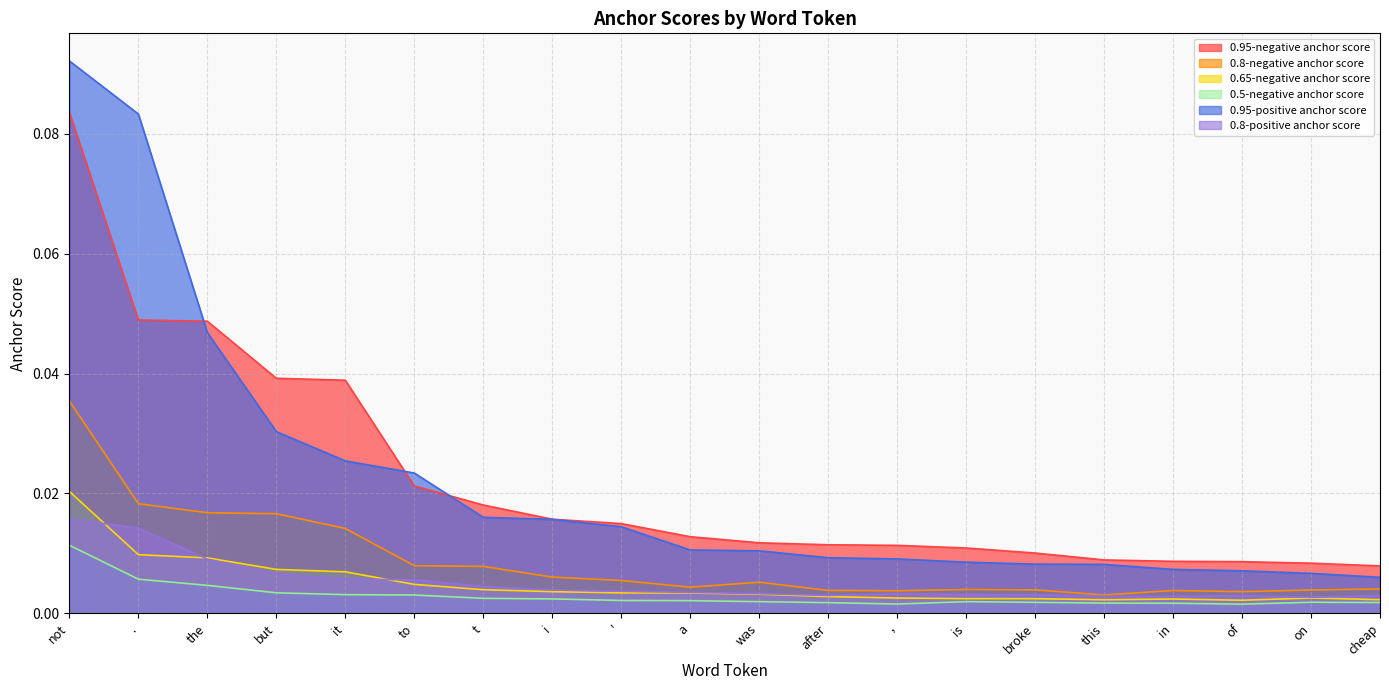

Reading left to right, what are all the values shown in this chart?

0.95-negative anchor score: not=0.1	.=0.0	the=0.0	but=0.0	it=0.0	to=0.0	t=0.0	i=0.0	'=0.0	a=0.0	was=0.0	after=0.0	,=0.0	is=0.0	broke=0.0	this=0.0	in=0.0	of=0.0	on=0.0	cheap=0.0
0.8-negative anchor score: not=0.0	.=0.0	the=0.0	but=0.0	it=0.0	to=0.0	t=0.0	i=0.0	'=0.0	a=0.0	was=0.0	after=0.0	,=0.0	is=0.0	broke=0.0	this=0.0	in=0.0	of=0.0	on=0.0	cheap=0.0
0.65-negative anchor score: not=0.0	.=0.0	the=0.0	but=0.0	it=0.0	to=0.0	t=0.0	i=0.0	'=0.0	a=0.0	was=0.0	after=0.0	,=0.0	is=0.0	broke=0.0	this=0.0	in=0.0	of=0.0	on=0.0	cheap=0.0
0.5-negative anchor score: not=0.0	.=0.0	the=0.0	but=0.0	it=0.0	to=0.0	t=0.0	i=0.0	'=0.0	a=0.0	was=0.0	after=0.0	,=0.0	is=0.0	broke=0.0	this=0.0	in=0.0	of=0.0	on=0.0	cheap=0.0
0.95-positive anchor score: not=0.1	.=0.1	the=0.0	but=0.0	it=0.0	to=0.0	t=0.0	i=0.0	'=0.0	a=0.0	was=0.0	after=0.0	,=0.0	is=0.0	broke=0.0	this=0.0	in=0.0	of=0.0	on=0.0	cheap=0.0
0.8-positive anchor score: not=0.0	.=0.0	the=0.0	but=0.0	it=0.0	to=0.0	t=0.0	i=0.0	'=0.0	a=0.0	was=0.0	after=0.0	,=0.0	is=0.0	broke=0.0	this=0.0	in=0.0	of=0.0	on=0.0	cheap=0.0